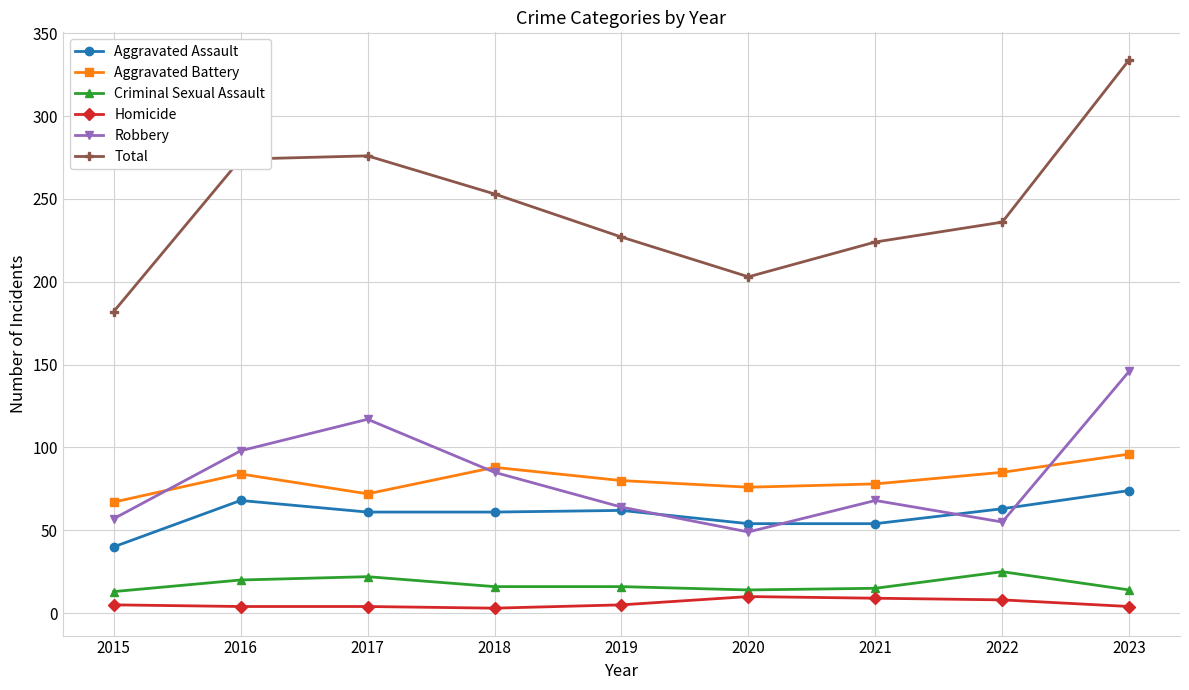

How many distinct data groups are displayed?

6